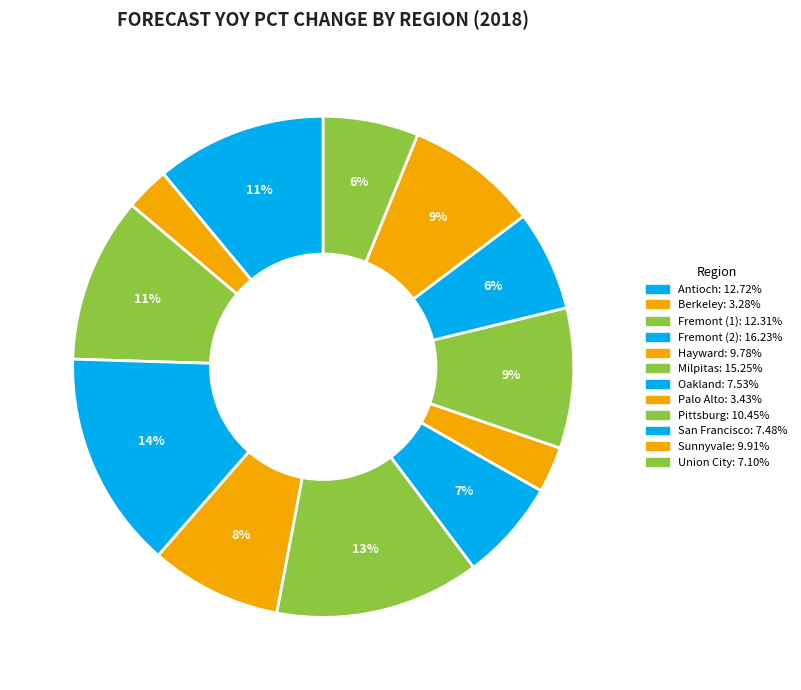

Count the number of slices in the pie.

12